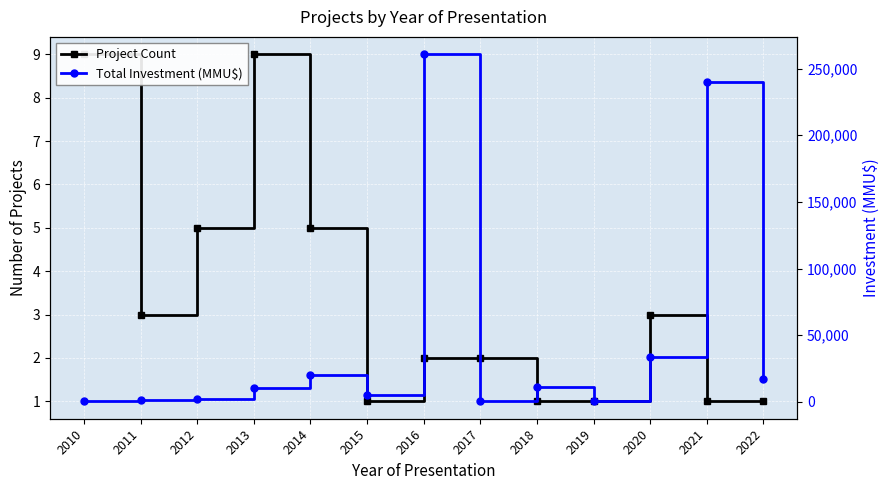

At how many categories does at least one series exceed 148293?

2